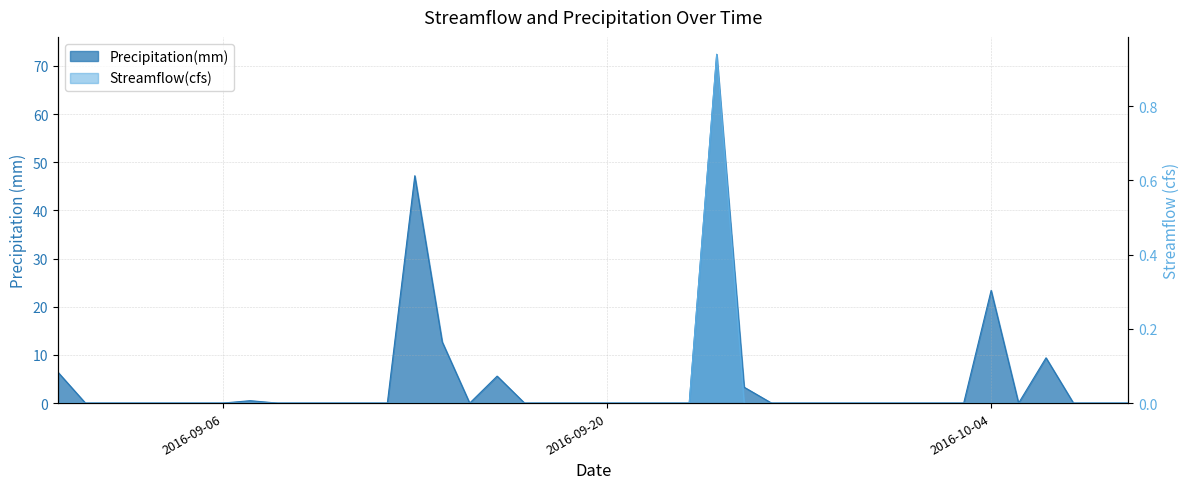

How many lines are shown in the chart?

2